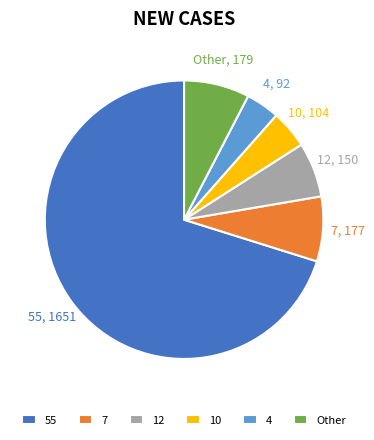

Is it true that 55 is 80% of the pie?

False